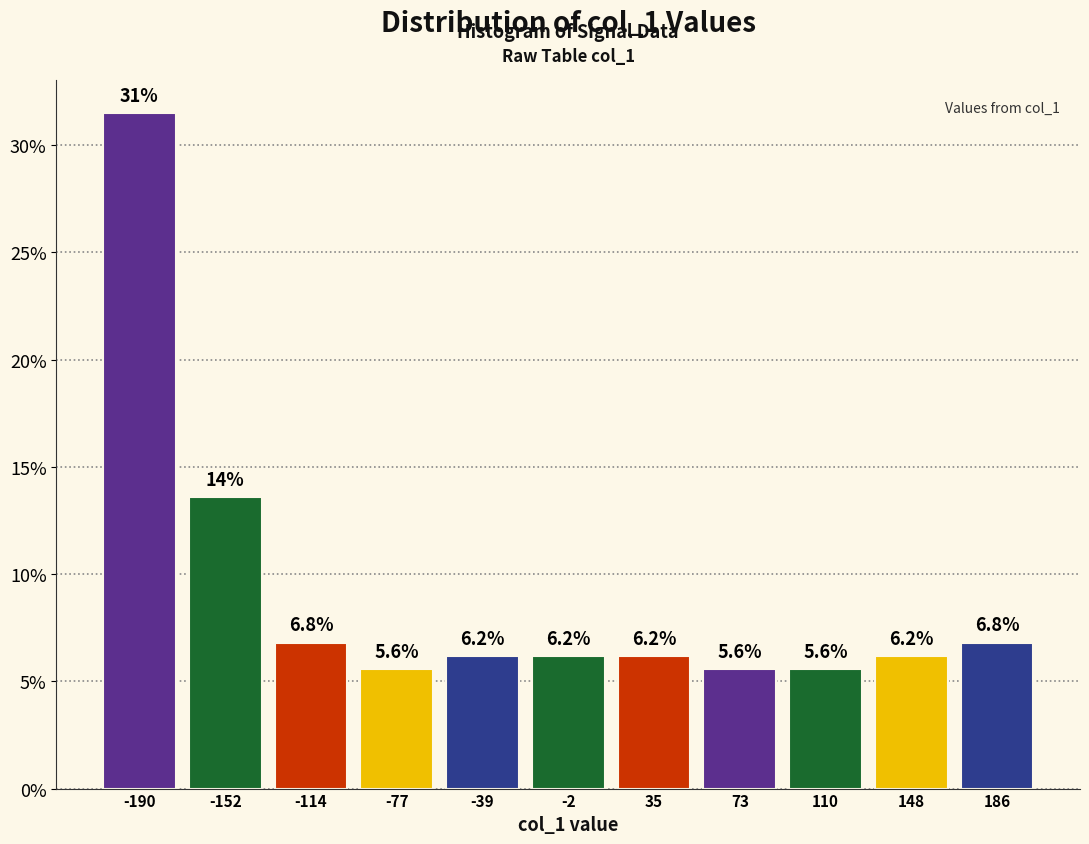

Over which range of the x-axis is the bar tallest?

-210 to -170